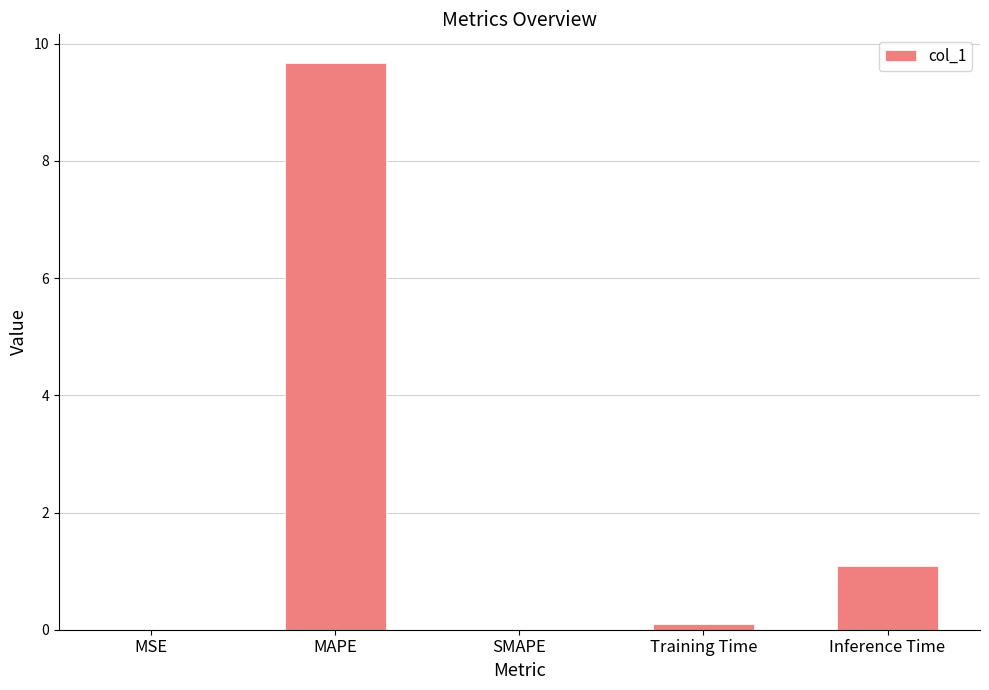

What is the sum of all values?

10.9